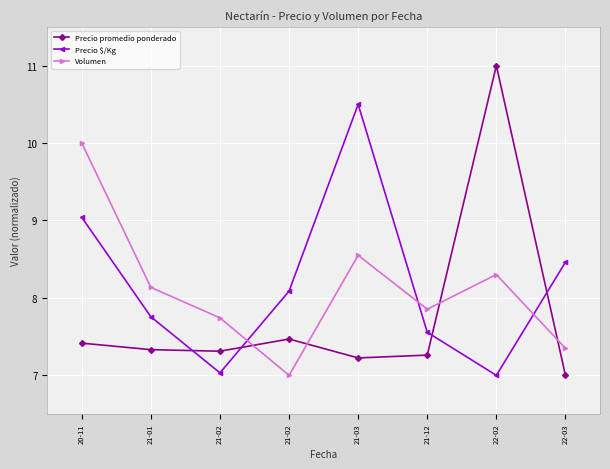

How many categories are shown in the chart?

8